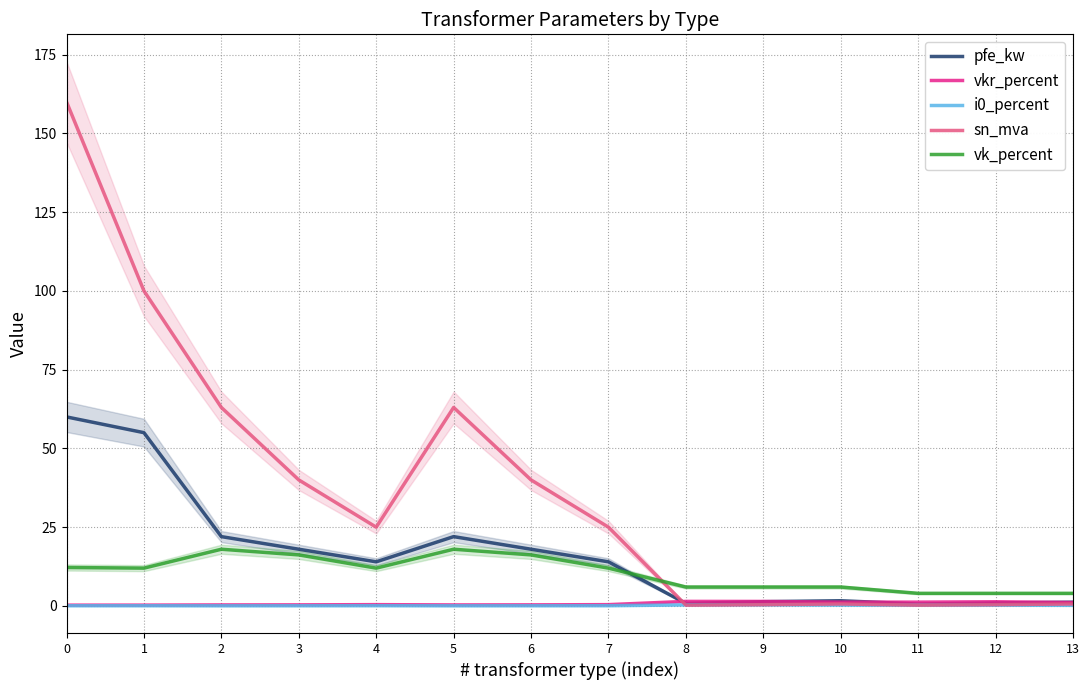

Reading right to left, list all the values displayed in this chart.

pfe_kw: 13=1.2	12=0.9	11=0.6	10=1.6	9=1.4	8=0.8	7=14.0	6=18.0	5=22.0	4=14.0	3=18.0	2=22.0	1=55.0	0=60.0
vkr_percent: 13=1.1	12=1.3	11=1.2	10=1.2	9=1.4	8=1.4	7=0.4	6=0.3	5=0.3	4=0.4	3=0.3	2=0.3	1=0.3	0=0.2
i0_percent: 13=0.2	12=0.2	11=0.2	10=0.3	9=0.3	8=0.3	7=0.1	6=0.1	5=0.0	4=0.1	3=0.1	2=0.0	1=0.1	0=0.1
sn_mva: 13=0.6	12=0.4	11=0.2	10=0.6	9=0.4	8=0.2	7=25.0	6=40.0	5=63.0	4=25.0	3=40.0	2=63.0	1=100.0	0=160.0
vk_percent: 13=4.0	12=4.0	11=4.0	10=6.0	9=6.0	8=6.0	7=12.0	6=16.2	5=18.0	4=12.0	3=16.2	2=18.0	1=12.0	0=12.2